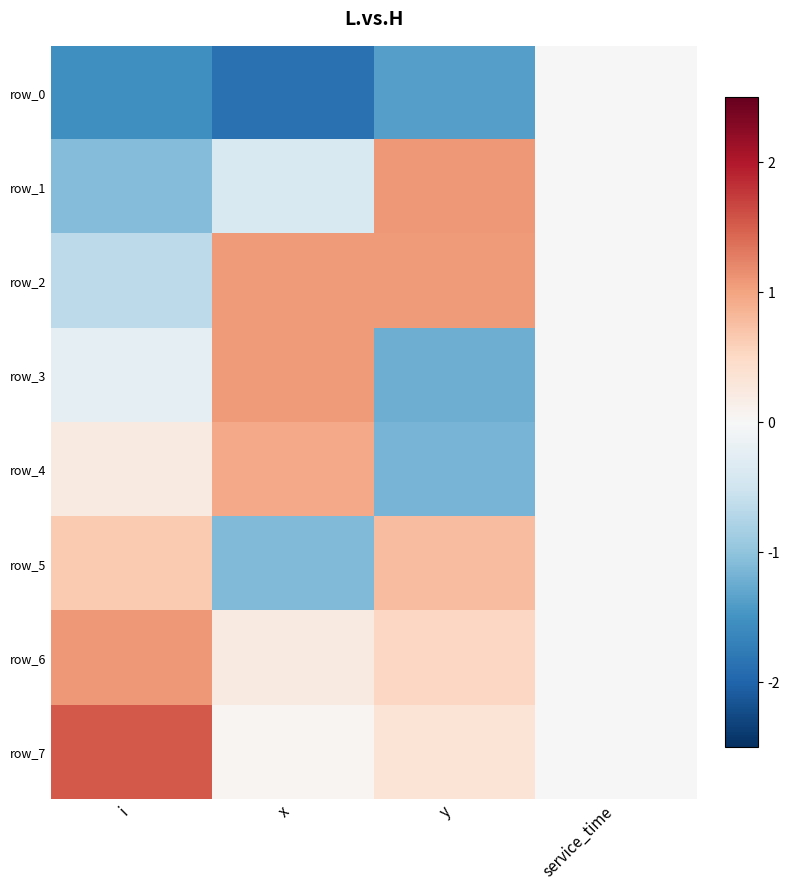

Reading left to right, transcribe all the data shown in this chart.

row_0: -1.5	-1.9	-1.4	0.0
row_1: -1.1	-0.4	1.1	0.0
row_2: -0.7	1.1	1.1	0.0
row_3: -0.2	1.1	-1.2	0.0
row_4: 0.2	0.9	-1.2	0.0
row_5: 0.7	-1.1	0.8	0.0
row_6: 1.1	0.2	0.5	0.0
row_7: 1.5	0.0	0.3	0.0